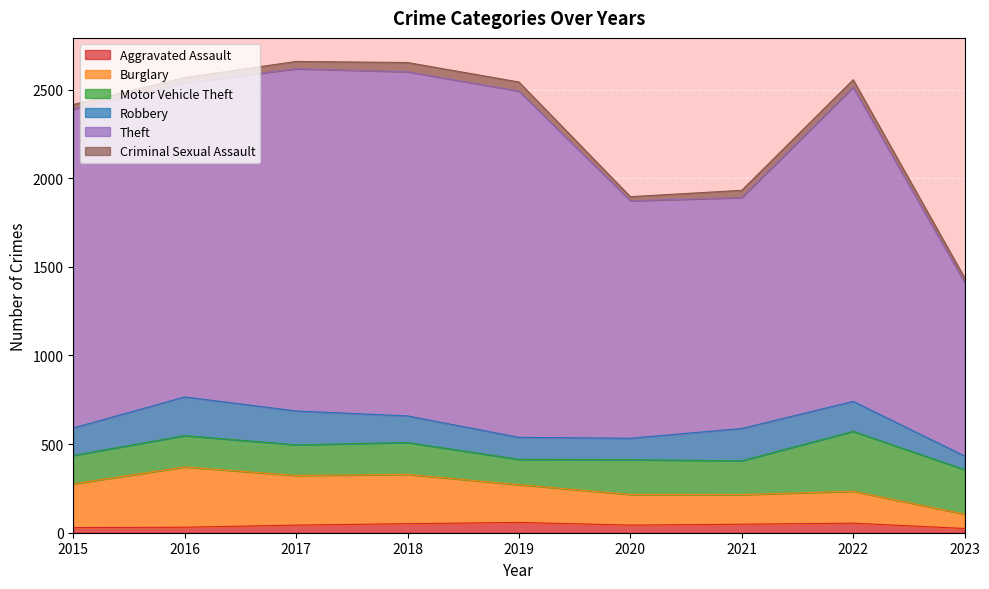

The value of Burglary at 2017 is 518. True or false?

False